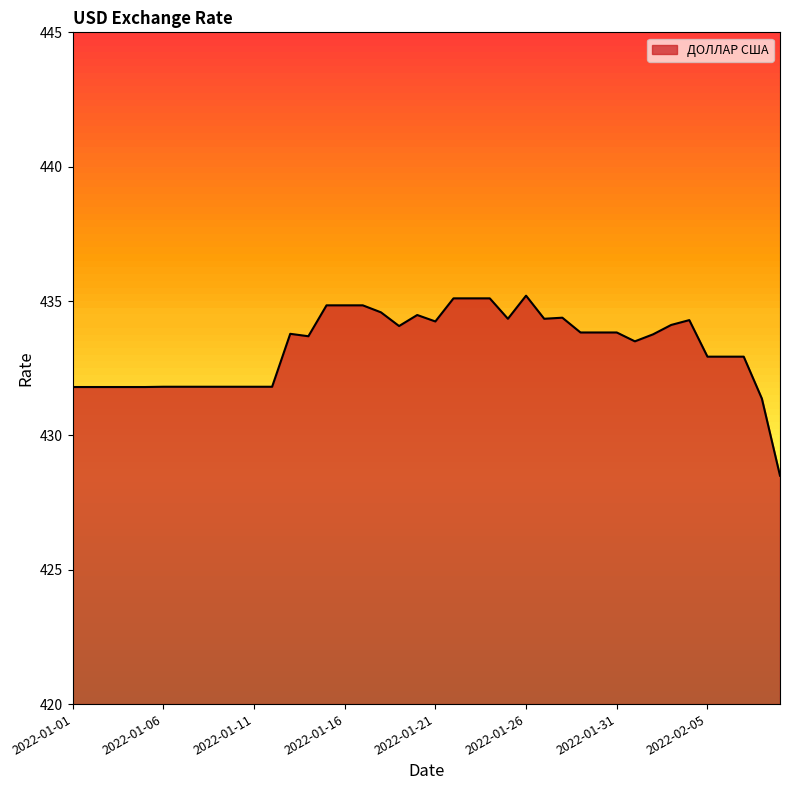

List the labels in order of value, largest first.

2022-01-26, 2022-01-22, 2022-01-23, 2022-01-24, 2022-01-15, 2022-01-16, 2022-01-17, 2022-01-18, 2022-01-20, 2022-01-28, 2022-01-25, 2022-01-27, 2022-02-04, 2022-01-21, 2022-02-03, 2022-01-19, 2022-01-29, 2022-01-30, 2022-01-31, 2022-01-13, 2022-02-02, 2022-01-14, 2022-02-01, 2022-02-05, 2022-02-06, 2022-02-07, 2022-01-06, 2022-01-07, 2022-01-08, 2022-01-09, 2022-01-10, 2022-01-11, 2022-01-12, 2022-01-01, 2022-01-02, 2022-01-03, 2022-01-04, 2022-01-05, 2022-02-08, 2022-02-09